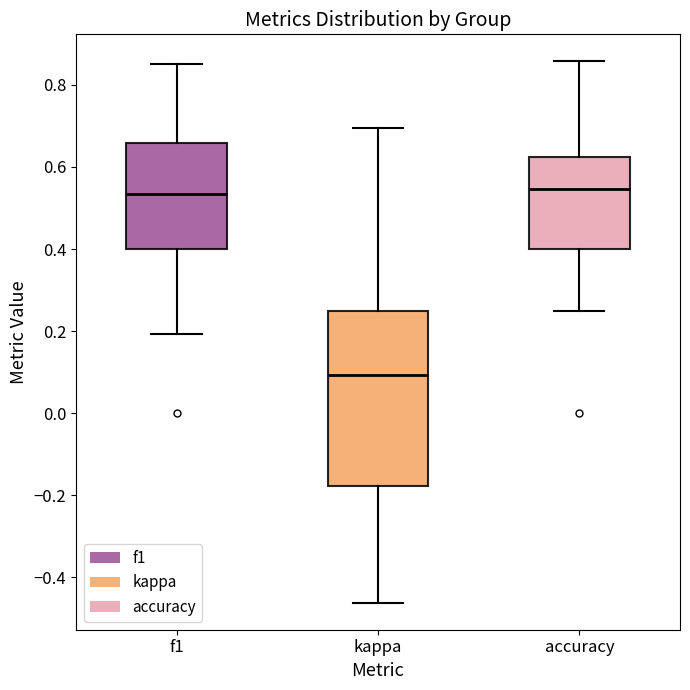

Comparing the boxes themselves (not the whiskers), which one is the tallest?

kappa